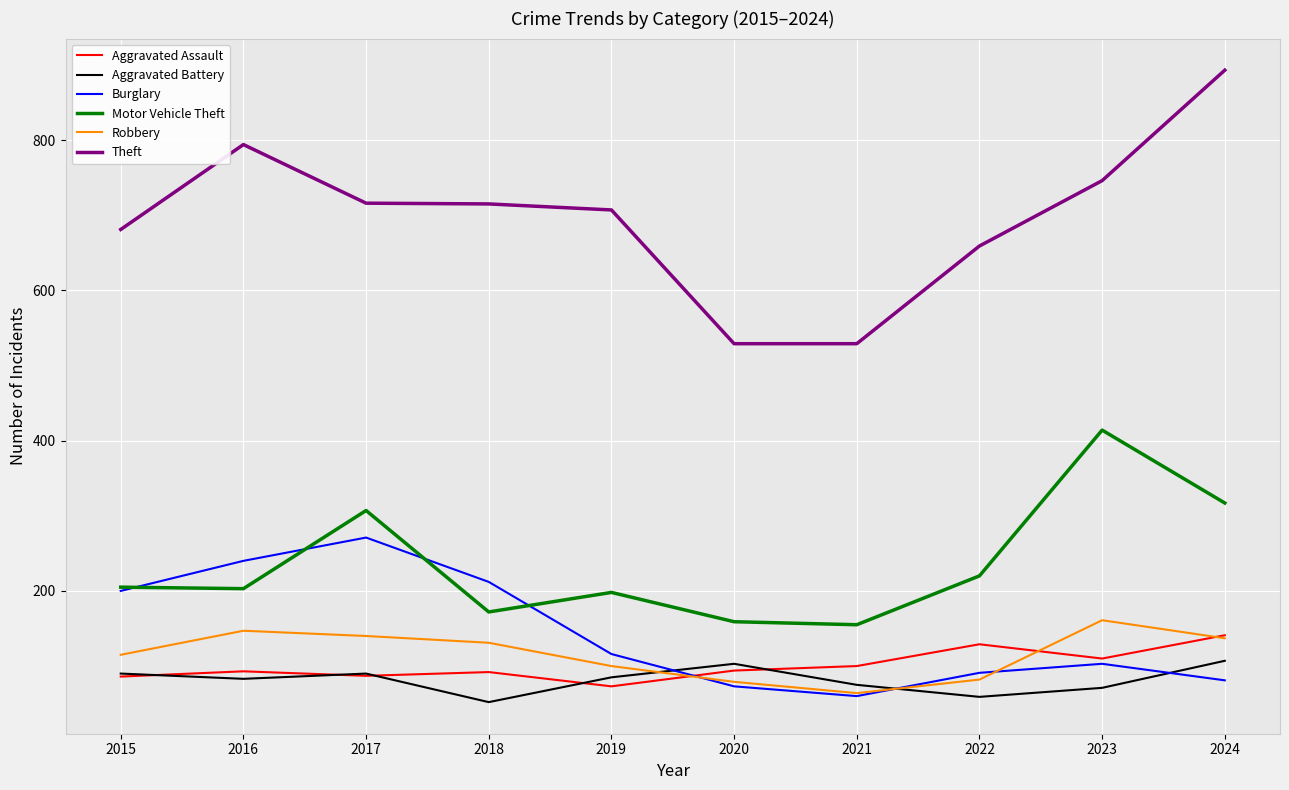

Which series has the largest range (max minus min)?

Theft